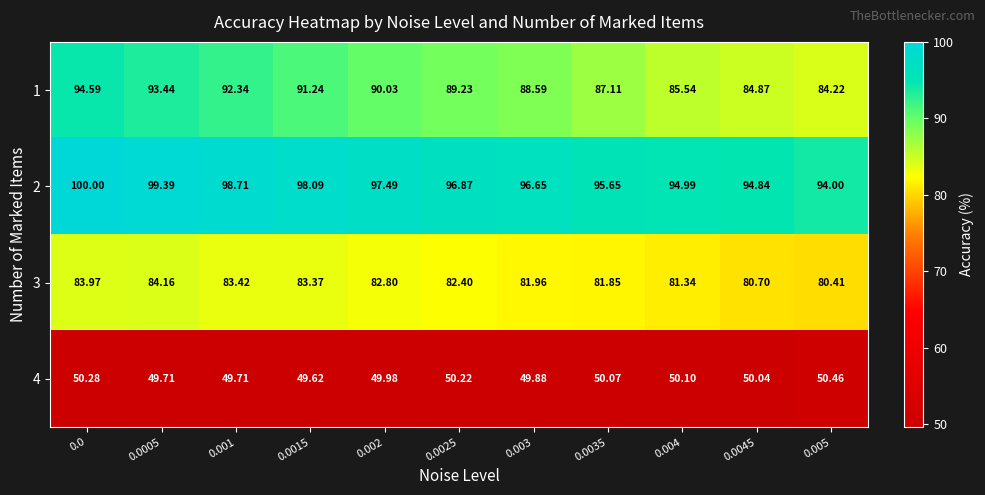

How many distinct data groups are displayed?

4